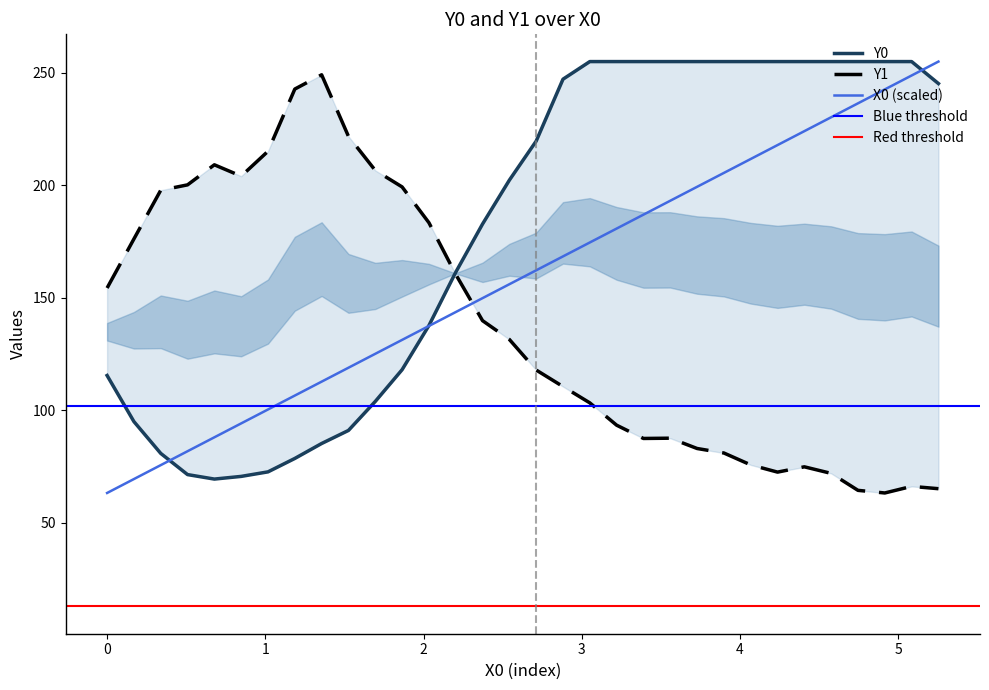

Reading left to right, what are all the values shown in this chart?

X0: 63.2	69.4	75.6	81.8	88.0	94.1	100.3	106.5	112.7	118.9	125.1	131.3	137.5	143.6	149.8	156.0	162.2	168.4	174.6	180.8	186.9	193.1	199.3	205.5	211.7	217.9	224.1	230.3	236.4	242.6	248.8	255.0
Y0: 115.4	95.0	80.8	71.4	69.4	70.6	72.6	78.6	85.2	91.0	103.9	118.0	137.6	161.3	182.8	202.3	219.6	247.2	255.0	255.0	255.0	255.0	255.0	255.0	255.0	255.0	255.0	255.0	255.0	255.0	255.0	245.2
Y1: 154.3	176.2	197.8	200.2	209.1	204.1	215.1	242.8	249.1	221.8	206.6	199.3	183.4	160.4	139.8	131.5	117.9	110.5	103.3	93.3	87.4	87.6	83.0	81.0	75.7	72.5	74.8	71.9	64.4	63.2	66.1	65.1